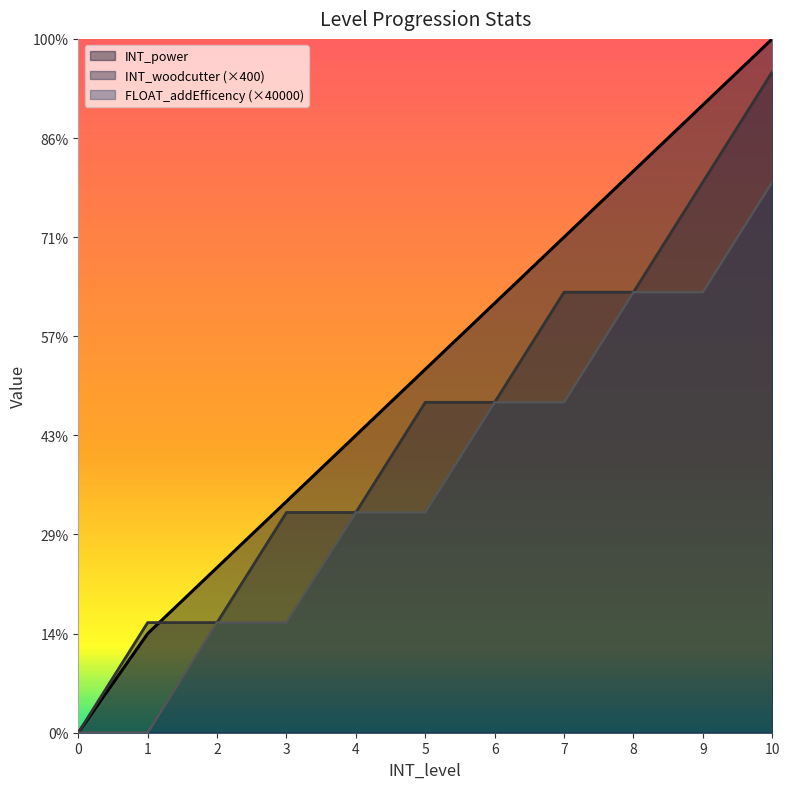

How many data points does each series have?

11